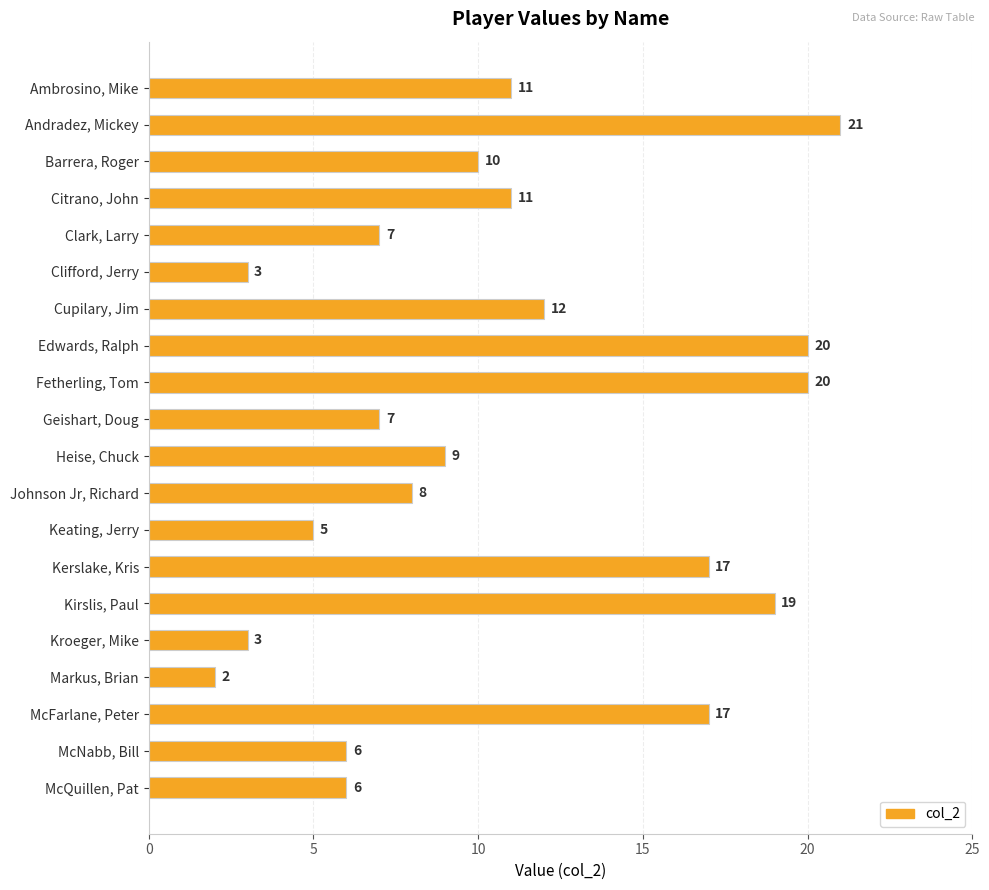

Count the number of data series in this chart.

1